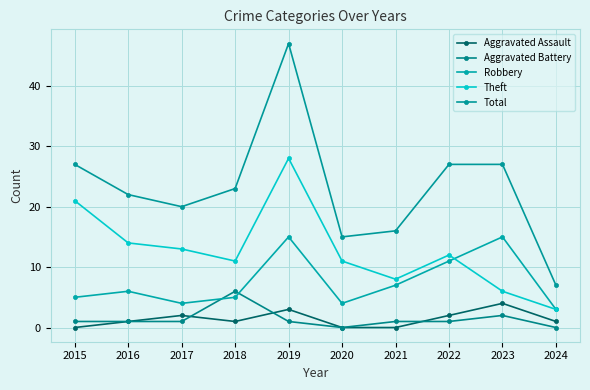

What is the average value of the Theft series?

13